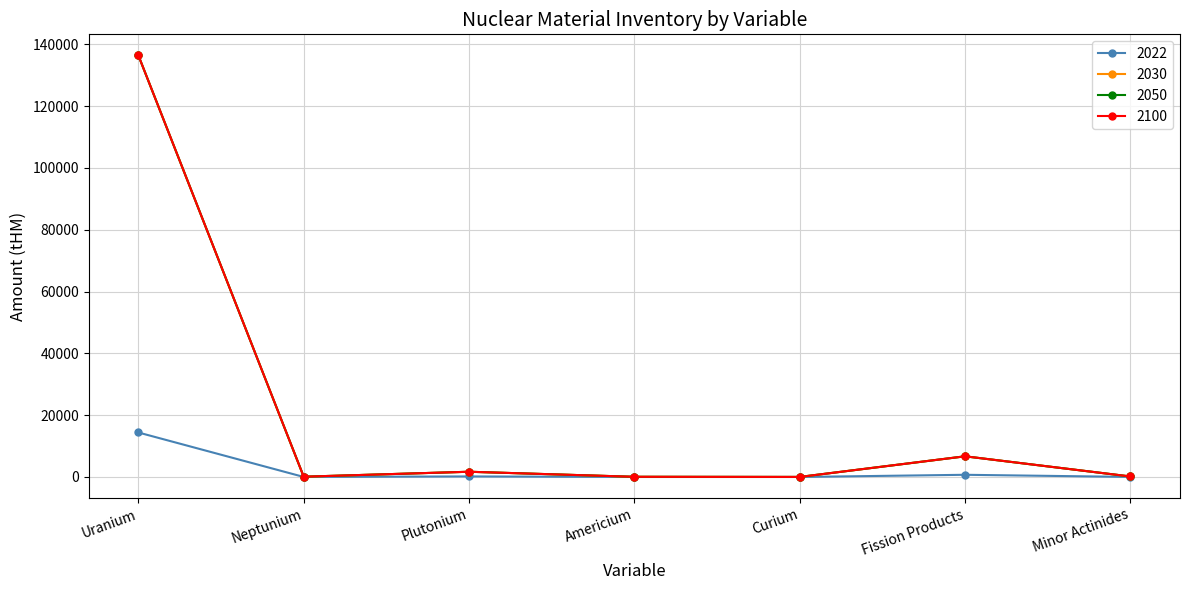

Is this an area chart (filled region under the line)?

No